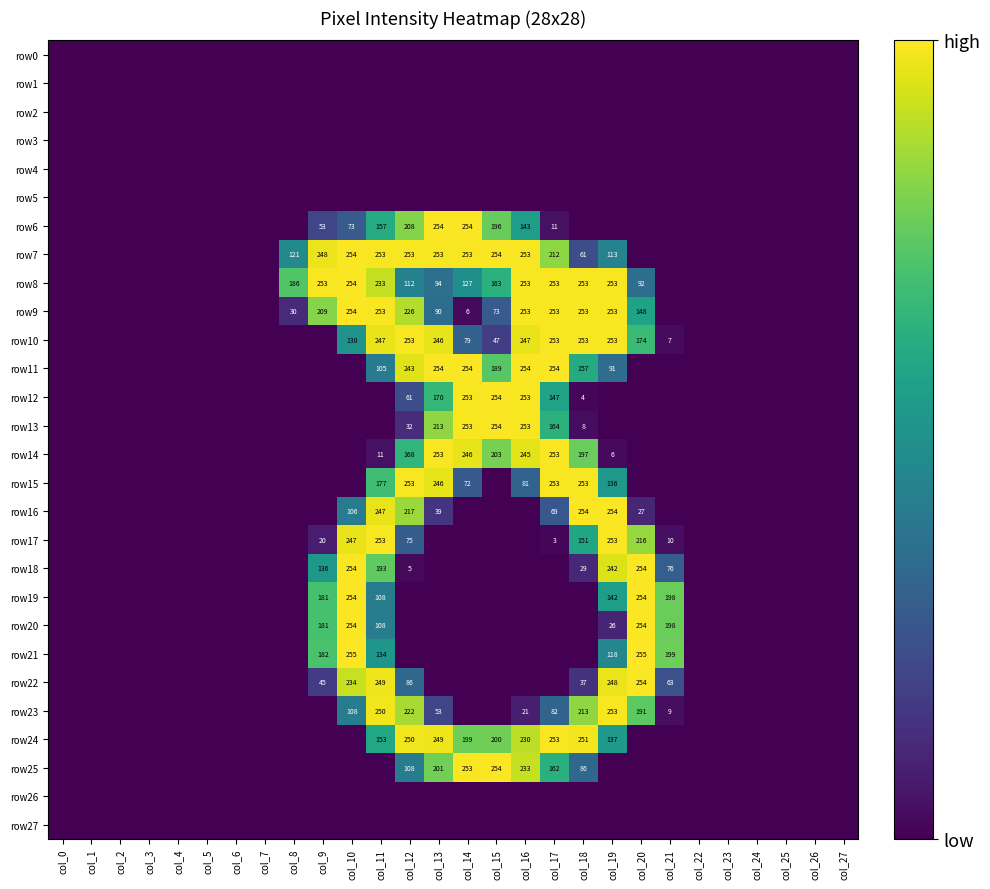

The value of row9 at col_19 is 162. True or false?

False